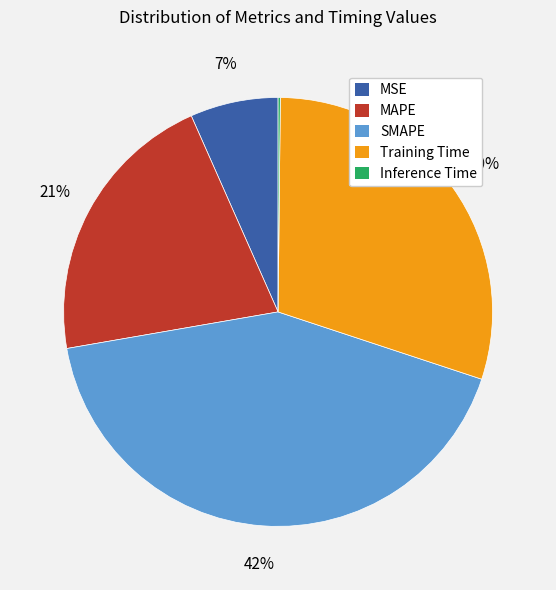

Is there any slice that represents more than half of the pie?

No